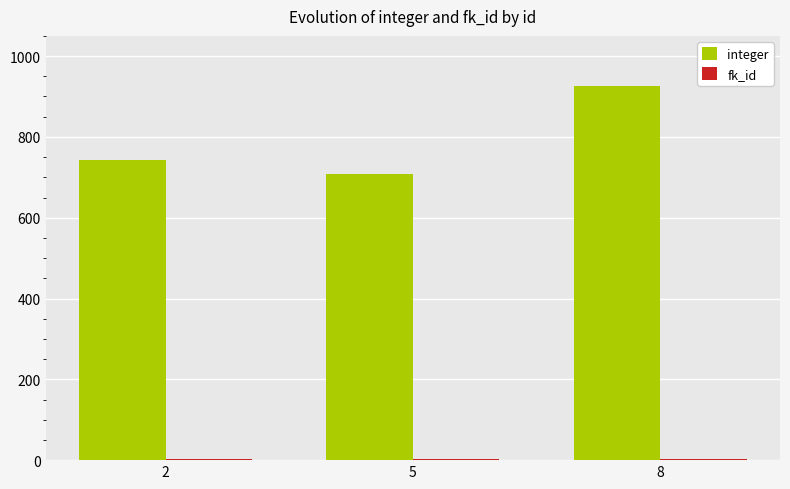

What is the maximum value shown in the chart?

926